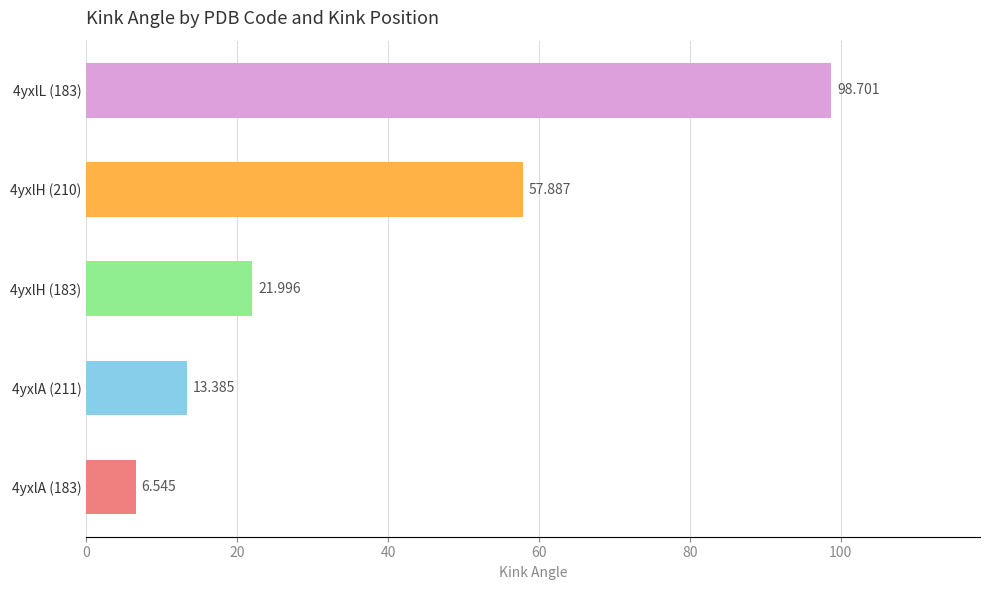

What is the sum of all values?

198.5